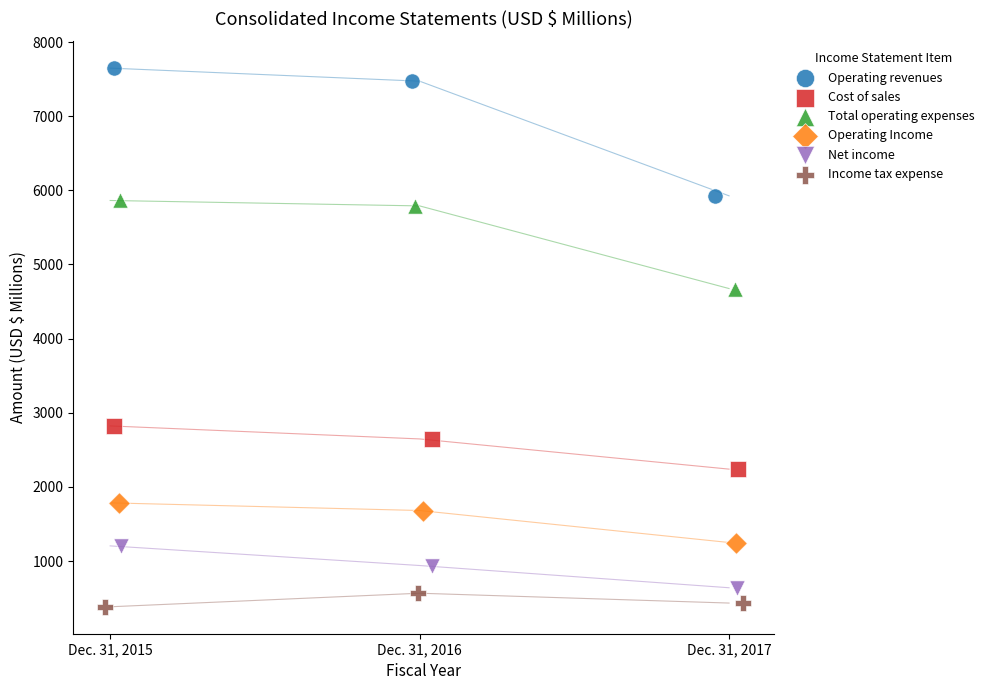

What are all the series names shown in the legend?

Operating revenues, Cost of sales, Total operating expenses, Operating Income, Net income, Income tax expense